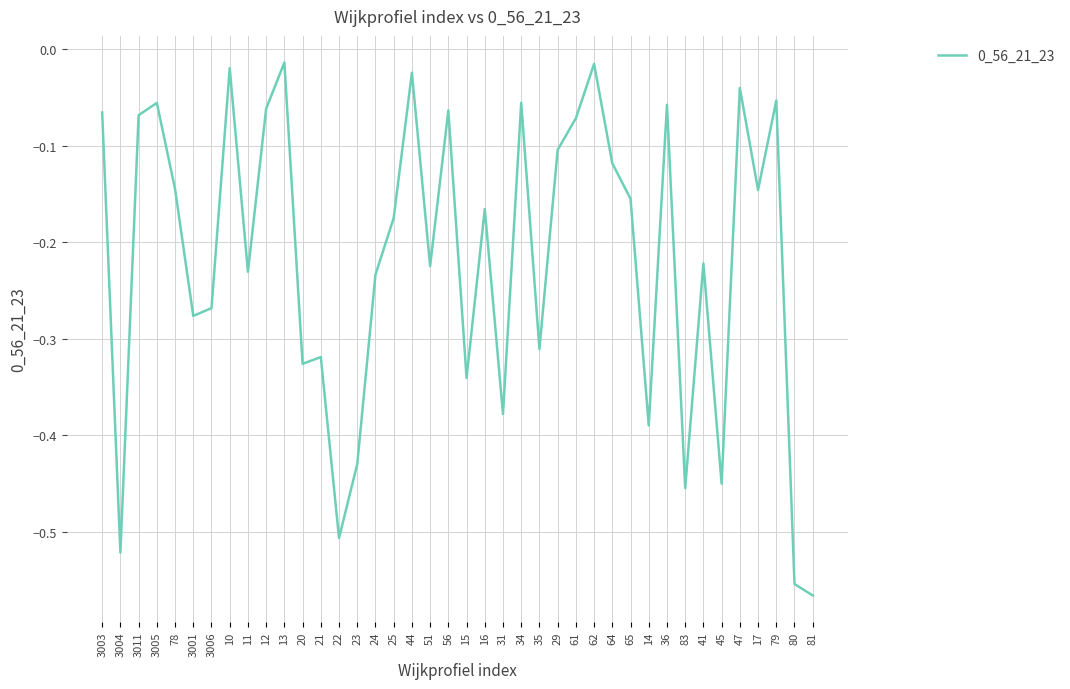

What is the difference between the maximum and minimum values?

0.6